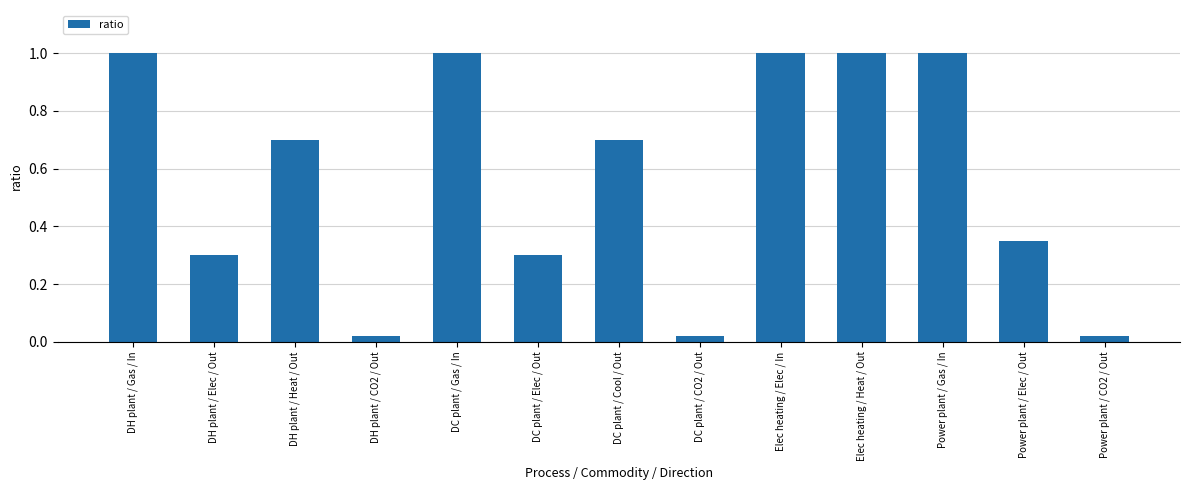

Between DC plant / Elec / Out and DC plant / Gas / In, which is larger?

DC plant / Gas / In